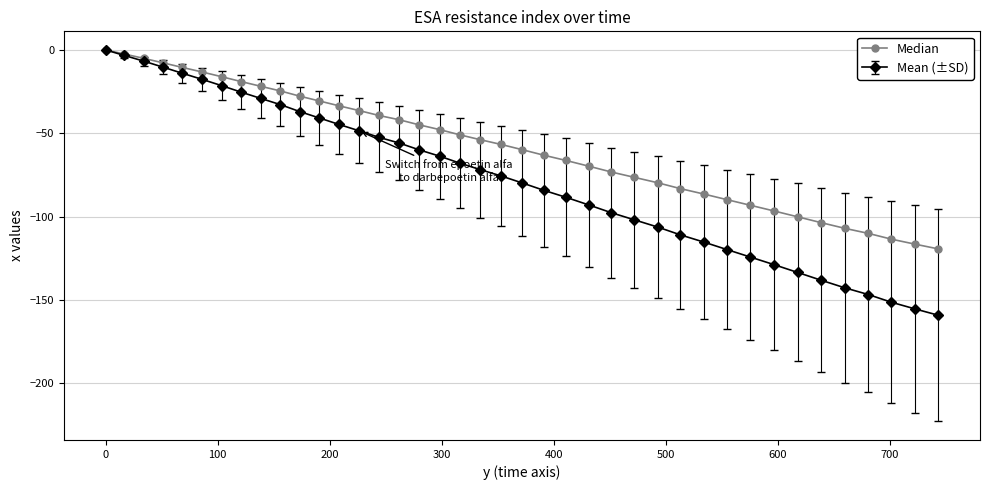

What is the value of the Median point at the 8th from the left?

-19.0